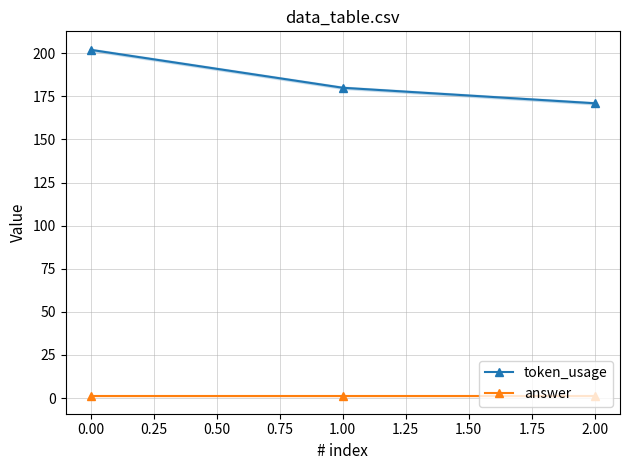

Which category has the lowest value in the token_usage series?

2.00